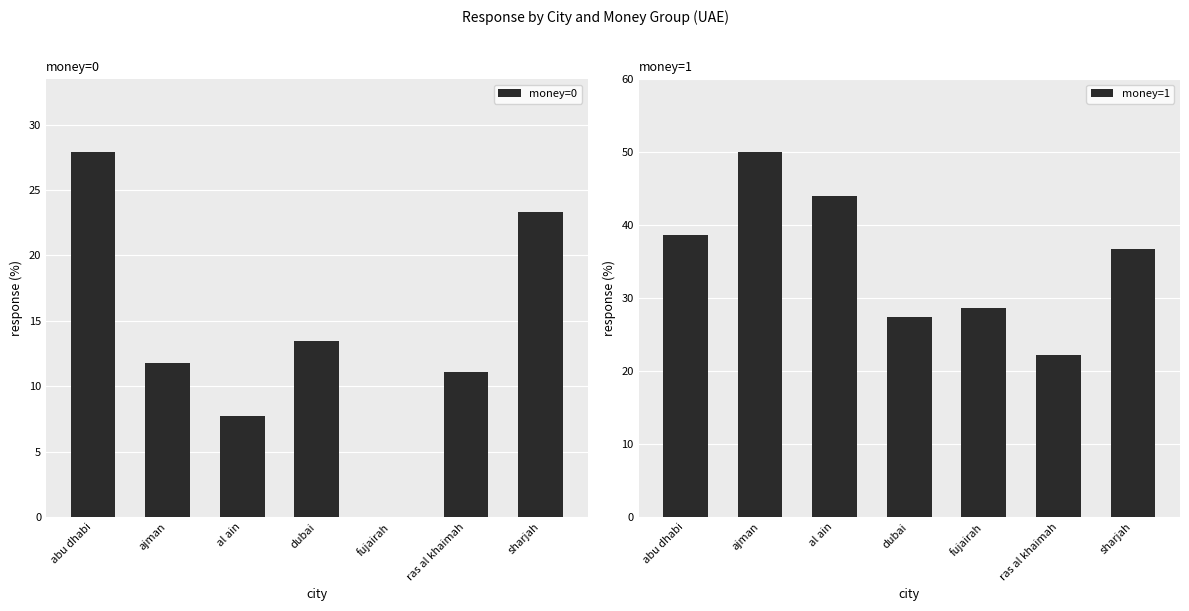

List the series in order of their peak value, highest first.

money=1, money=0